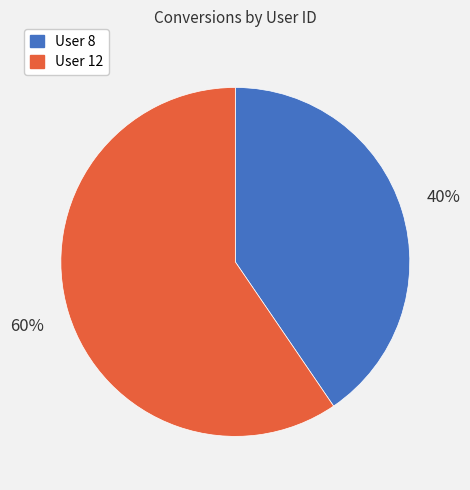

Do User 8 and User 12 together represent more than half of the pie?

Yes